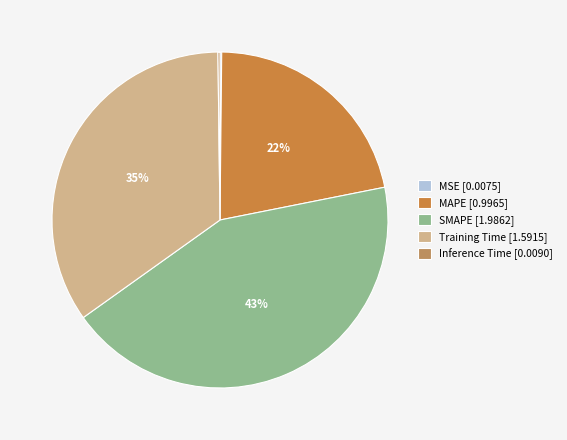

Is the sum of Training Time and SMAPE greater than half?

Yes